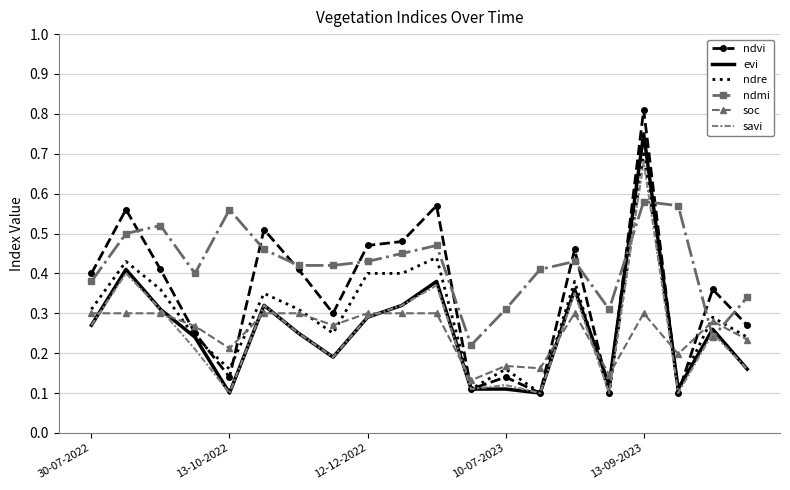

How many categories are shown in the chart?

20